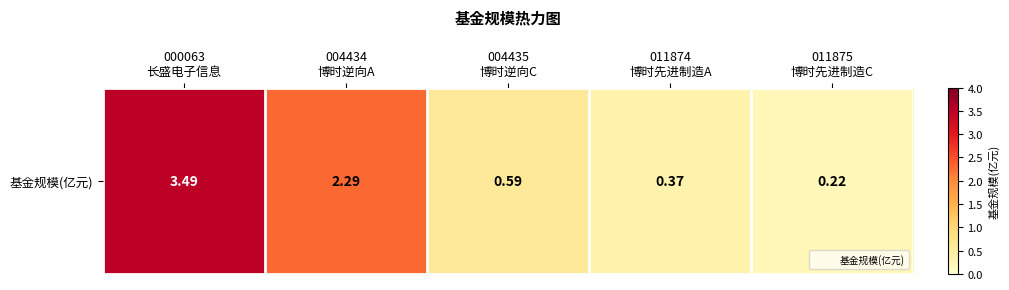

True or false: the data shows 0.1 at 011875
博时先进制造C.

False